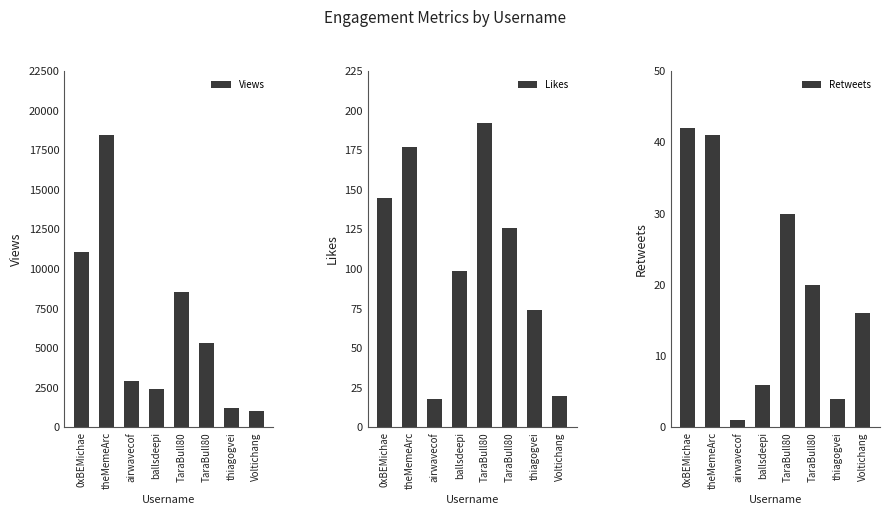

What is the difference between the second highest and second lowest values in the Likes series?

157